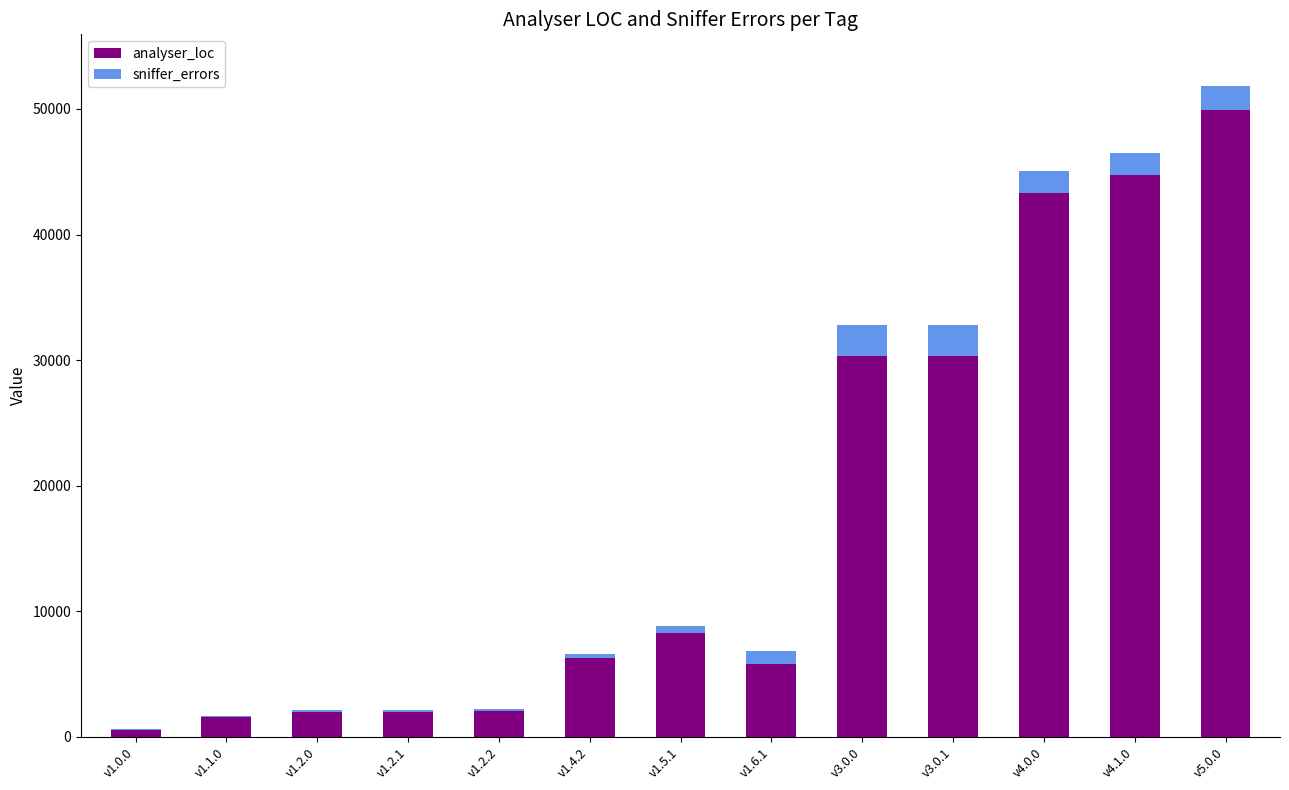

Are the bars grouped side by side (vs. stacked)?

No